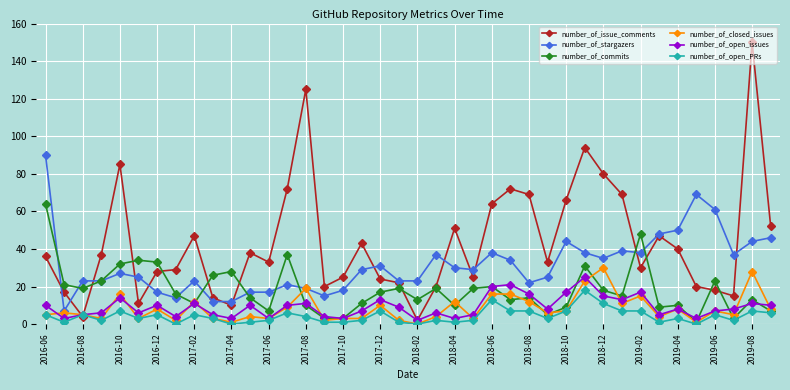

Which series has the largest total across all categories?

number_of_issue_comments